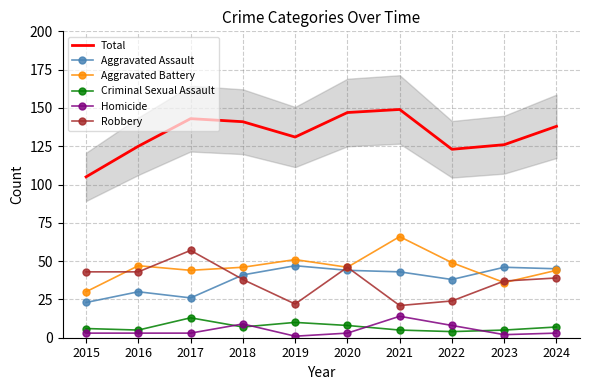

At which label is Criminal Sexual Assault closest to 8?

2020